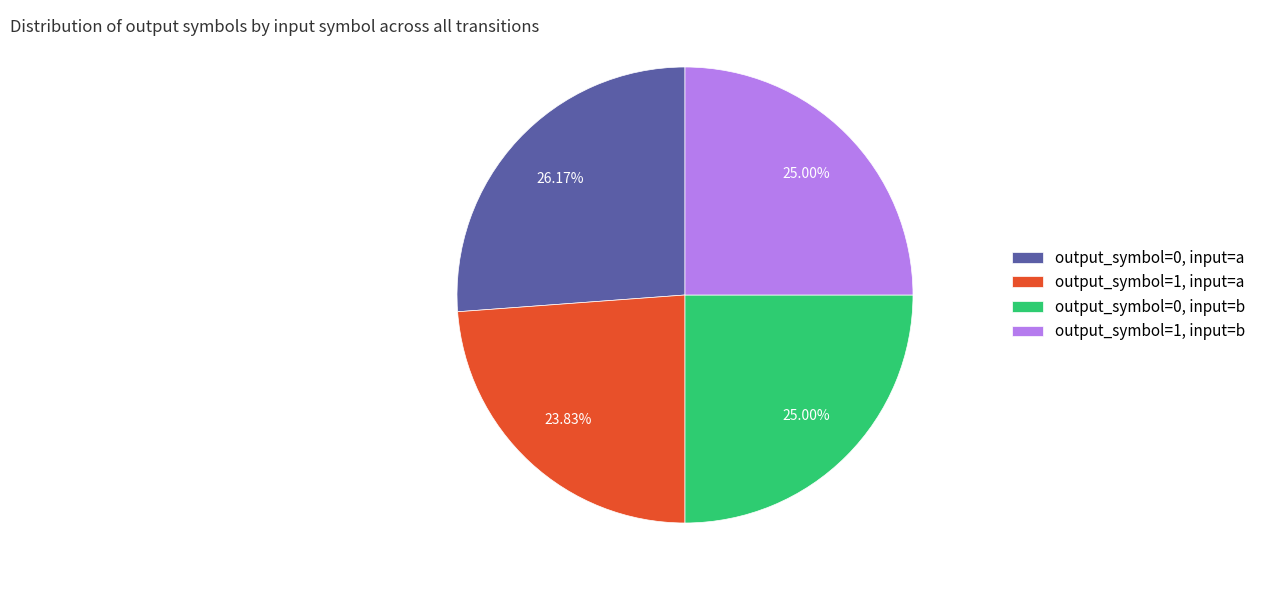

True or false: output_symbol=1, input=b accounts for 18% of the total.

False